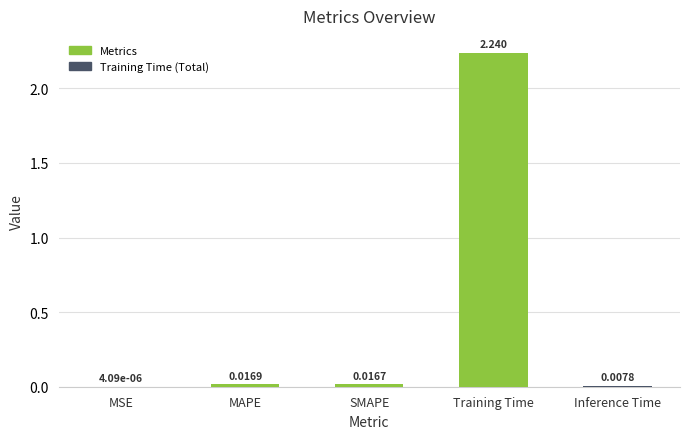

Which category has the highest value across all series?

Training Time